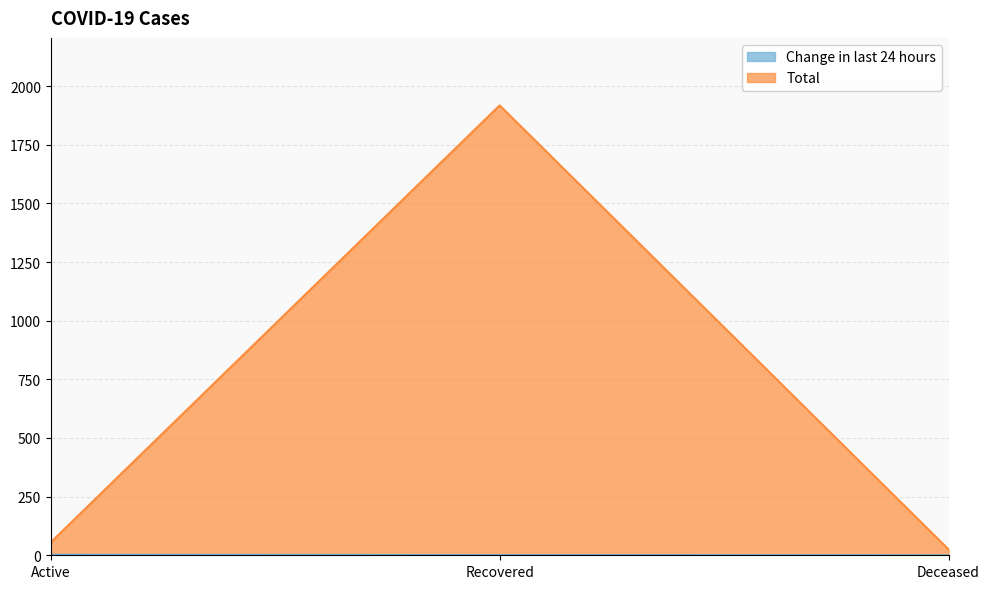

Which series has the largest total across all categories?

Total